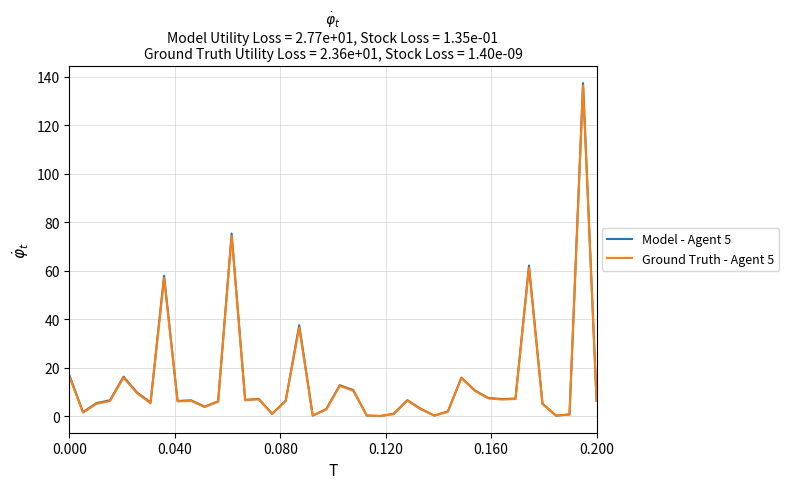

Which series has the widest spread of values?

Model - Agent 5